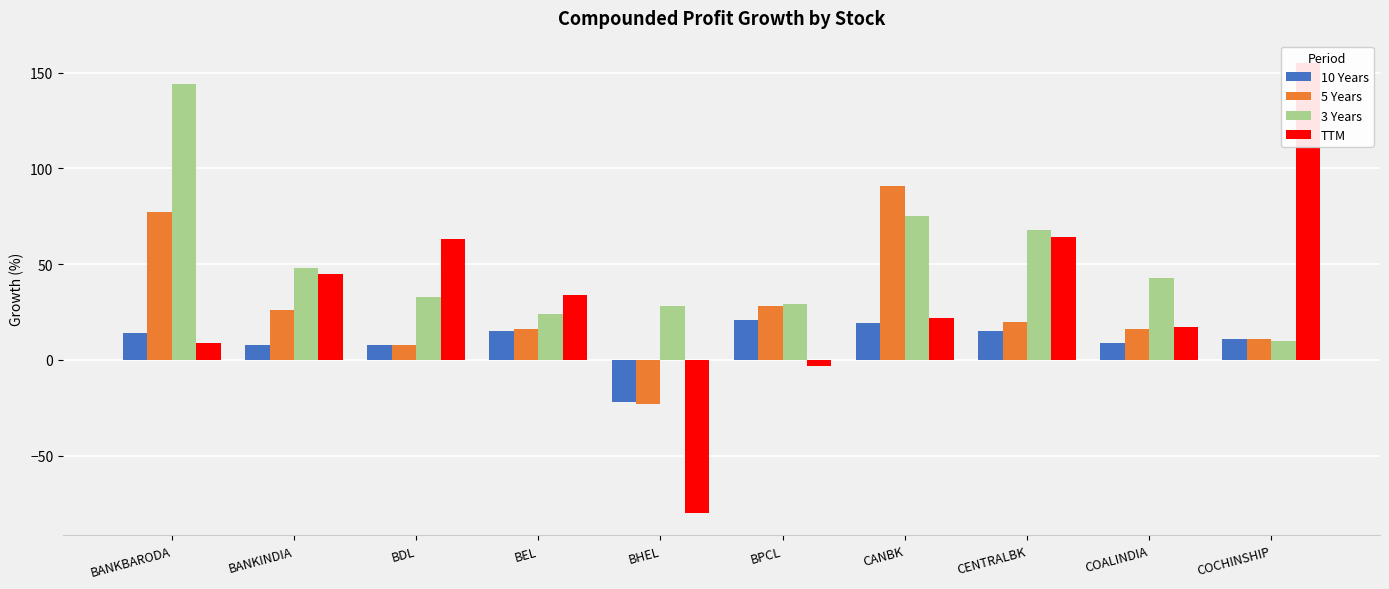

How many groups of bars are there?

10